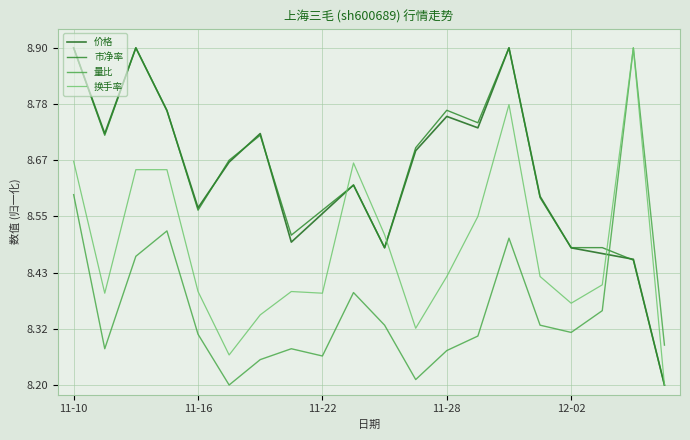

What is the maximum value shown in the chart?

8.9